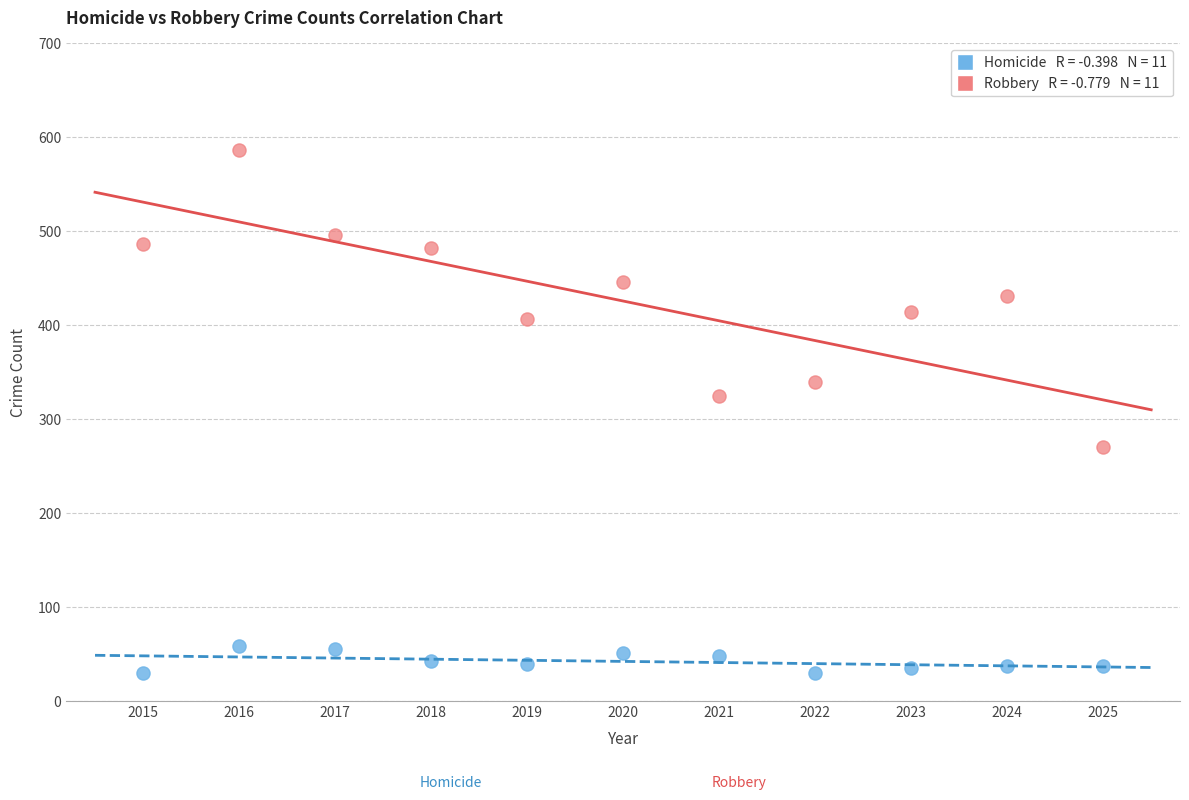

Across all data points, what is the range of Y values (max minus min)?

557